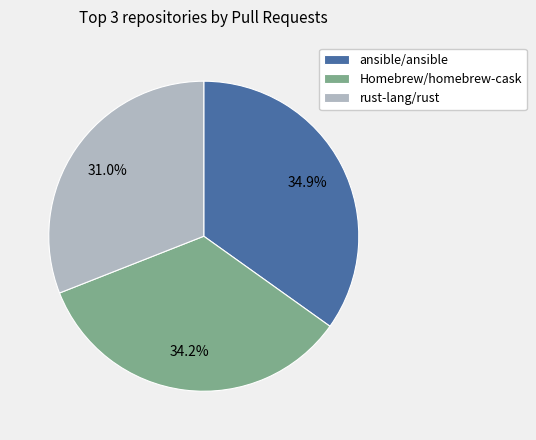

What is the largest slice in the pie chart?

ansible/ansible